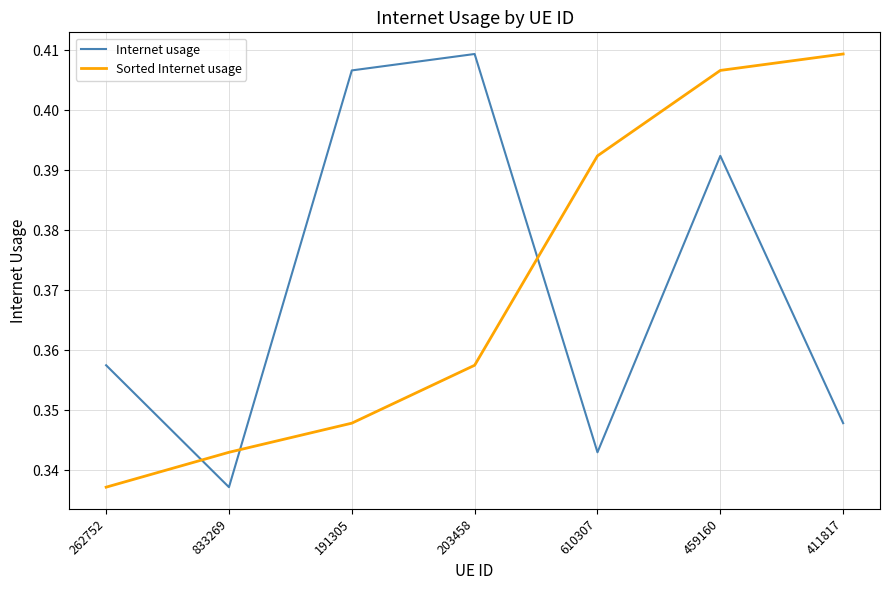

At which category is the sum across all series the highest?

459160